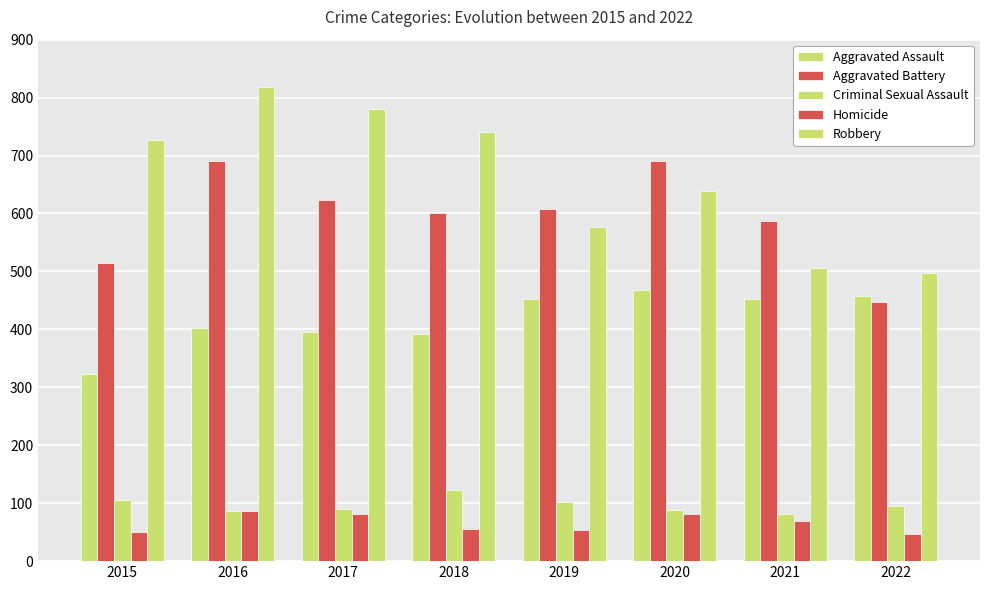

True or false: Robbery has a value of 847 at 2022.

False